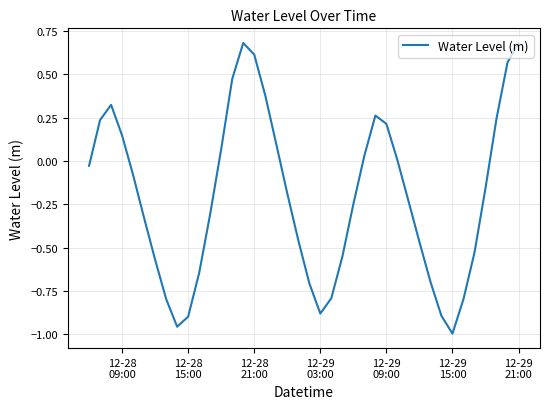

What is the difference between the maximum and minimum values?

1.7